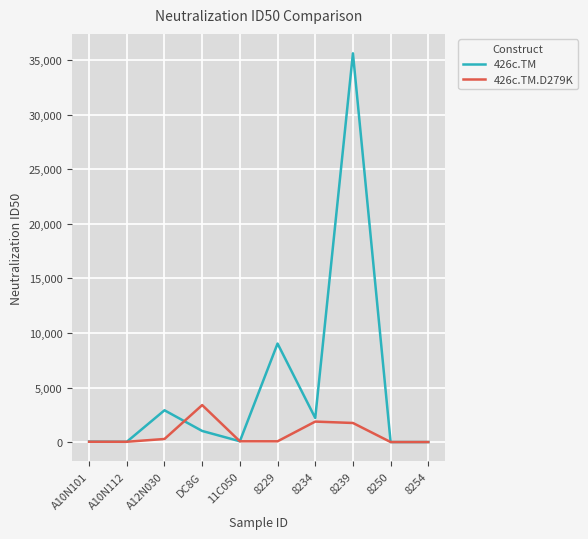

Which category has the highest value across all series?

8239